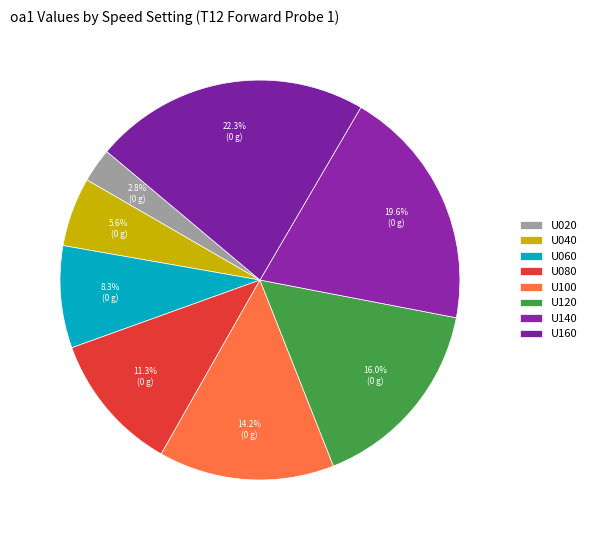

Between U160 and U020, which is larger?

U160